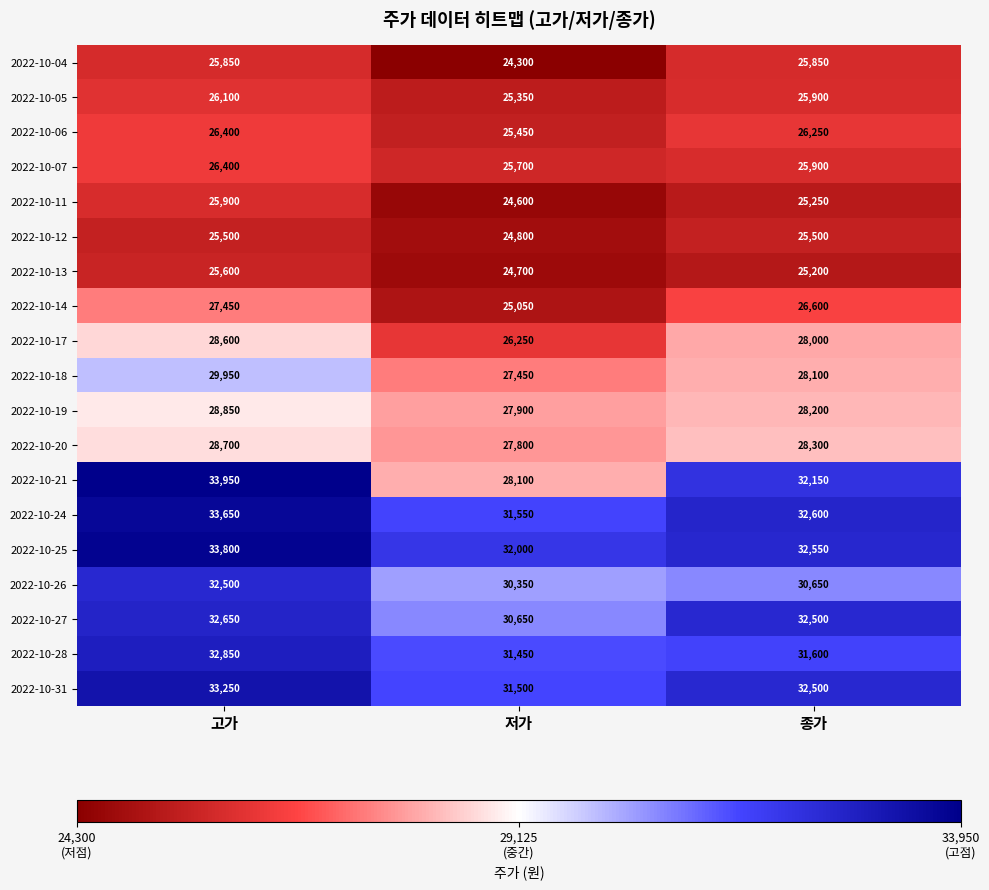

At which category does the chart reach its peak across all series?

고가